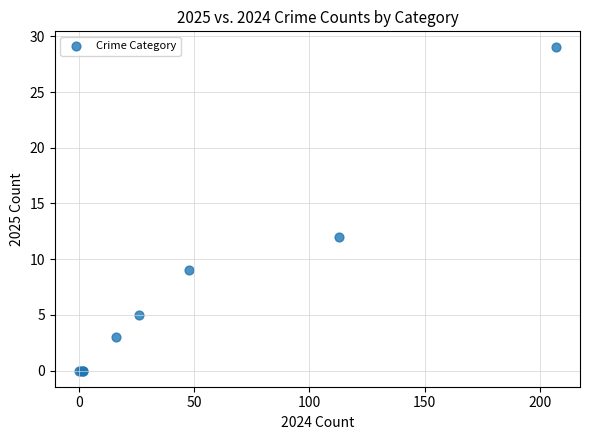

What Y value in the scatter plot is closest to 14?

12